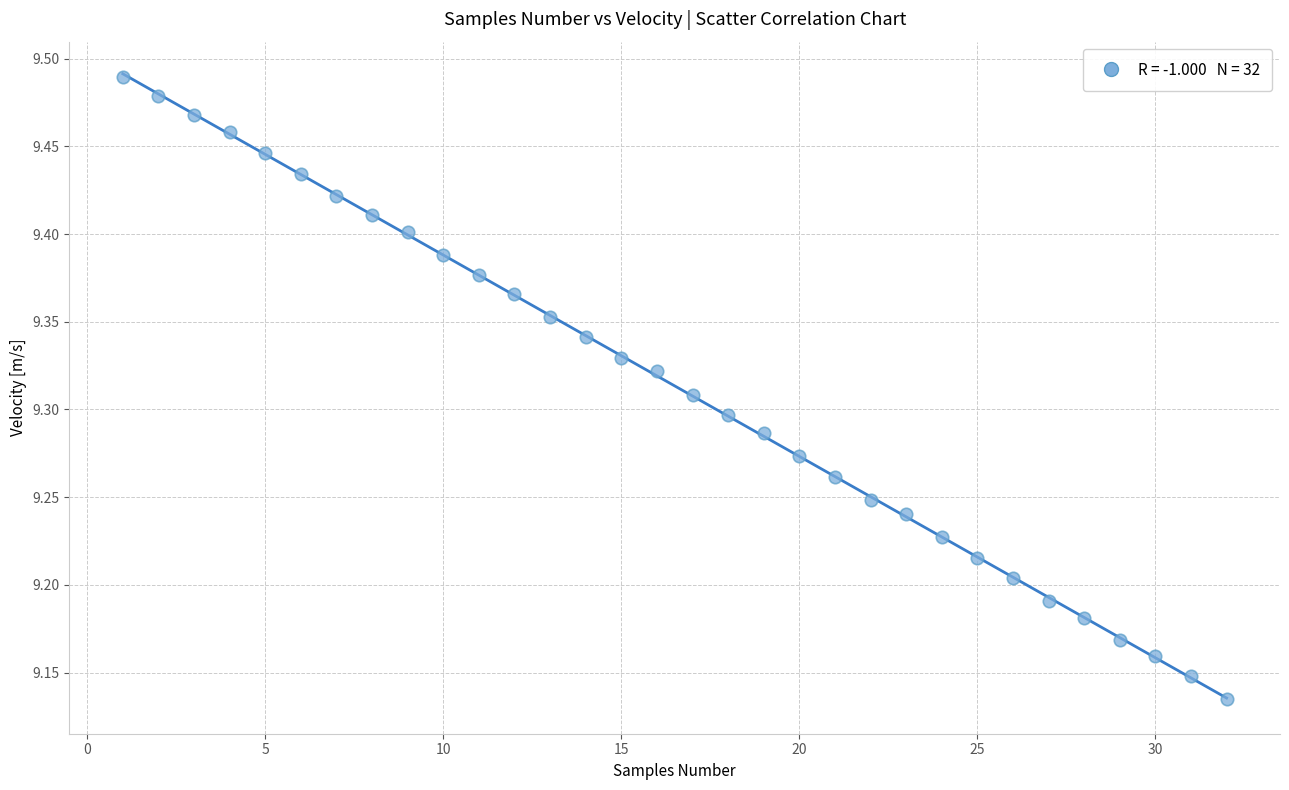

What is the range of Y values (max minus min)?

0.4